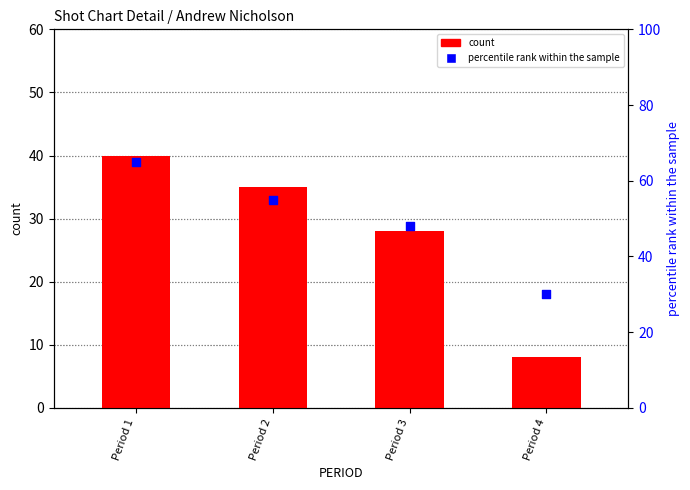

Which series reaches the minimum Y coordinate?

count